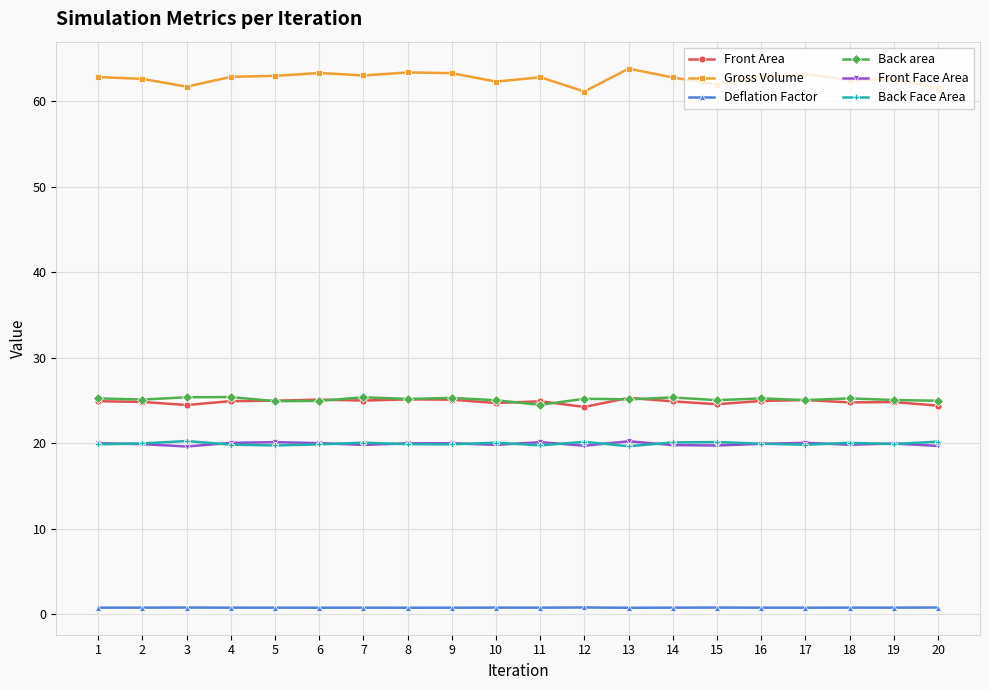

Which series has the largest range (max minus min)?

Gross Volume